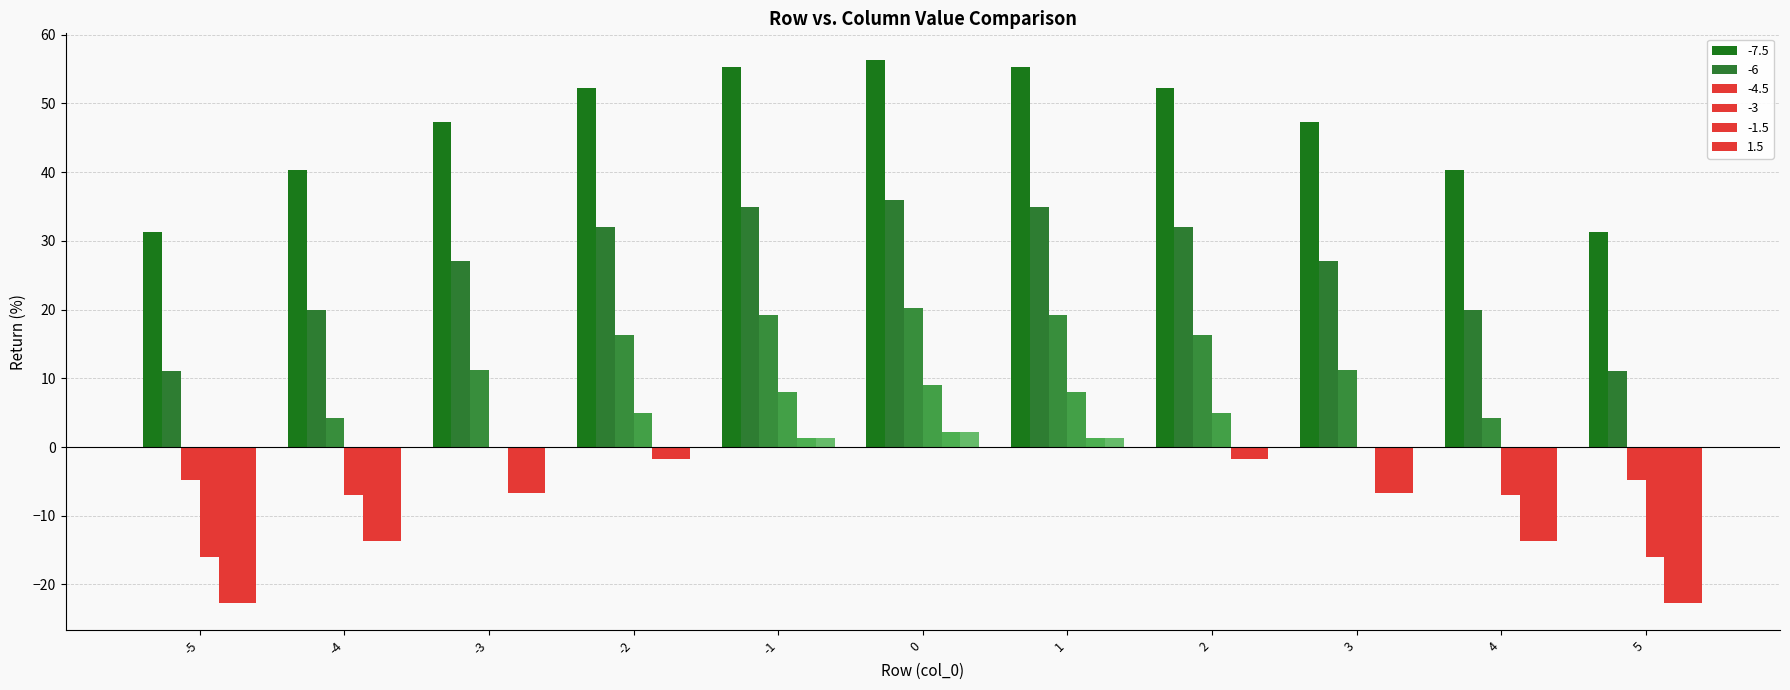

Reading left to right, what are all the values shown in this chart?

-7.5: 31.2	40.2	47.2	52.2	55.2	56.2	55.2	52.2	47.2	40.2	31.2
-6: 11.0	20.0	27.0	32.0	35.0	36.0	35.0	32.0	27.0	20.0	11.0
-4.5: -4.8	4.2	11.2	16.2	19.2	20.2	19.2	16.2	11.2	4.2	-4.8
-3: -16.0	-7.0	0.0	5.0	8.0	9.0	8.0	5.0	0.0	-7.0	-16.0
-1.5: -22.8	-13.8	-6.8	-1.8	1.2	2.2	1.2	-1.8	-6.8	-13.8	-22.8
1.5: -22.8	-13.8	-6.8	-1.8	1.2	2.2	1.2	-1.8	-6.8	-13.8	-22.8